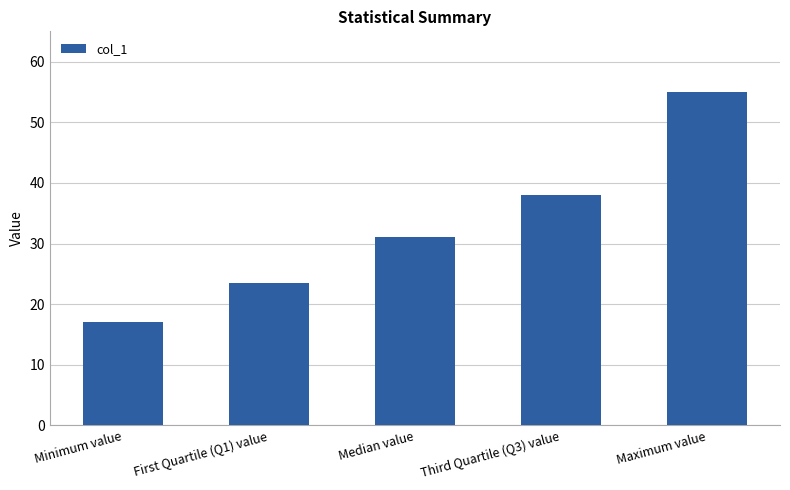

The value at Maximum value is 12.3. True or false?

False